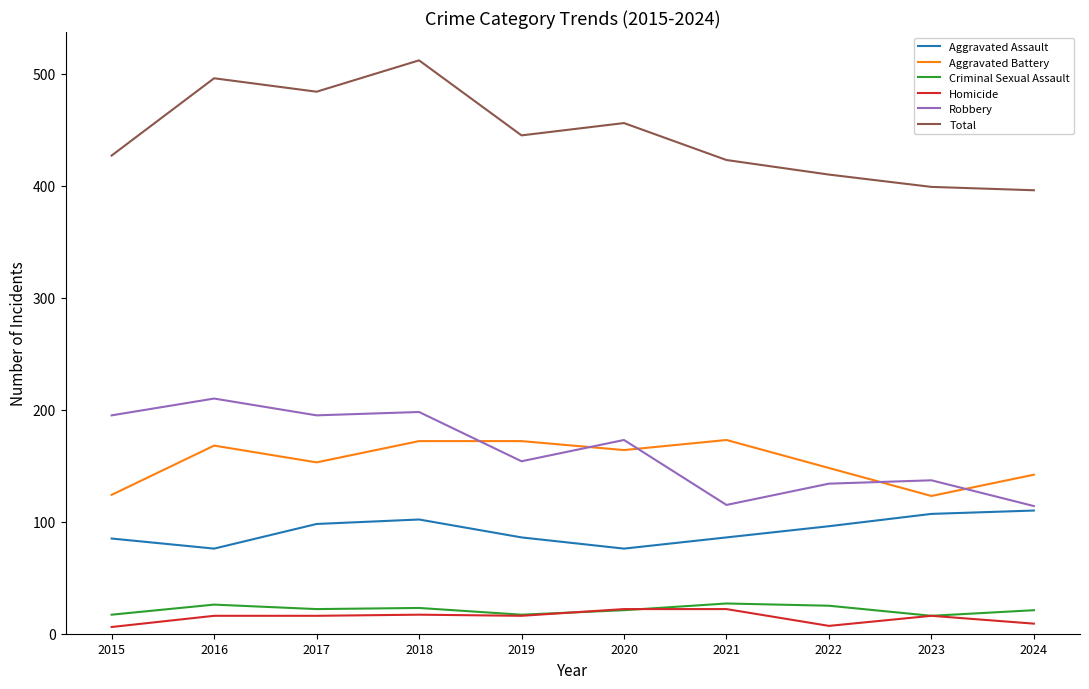

Where is the first local minimum for Total?

2017